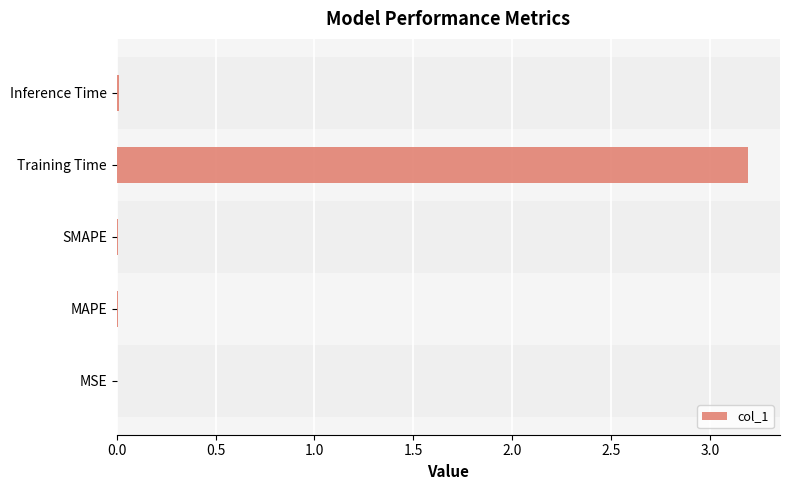

At which category does the chart reach its peak across all series?

Training Time